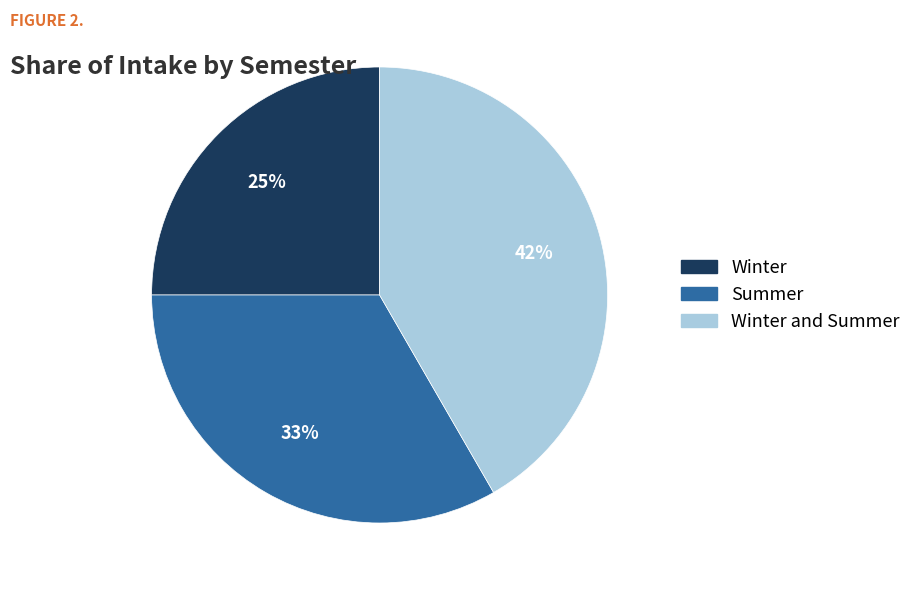

Count the number of slices in the pie.

3